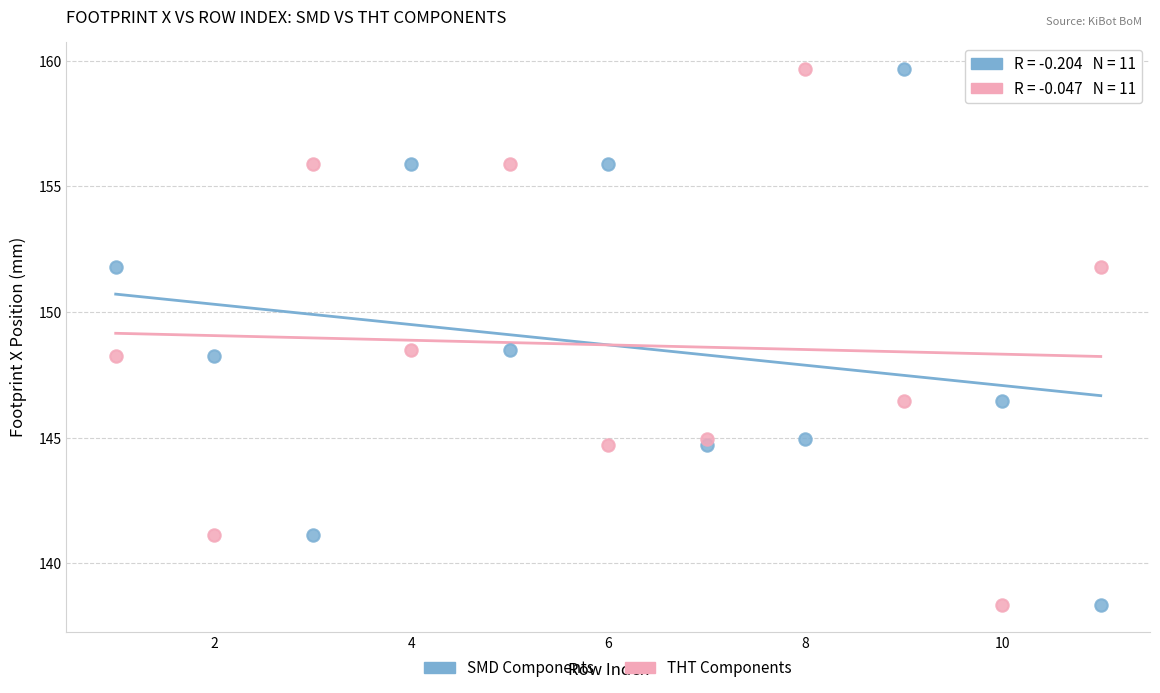

What is the X range (max minus min) for the scatter plot?

10.0